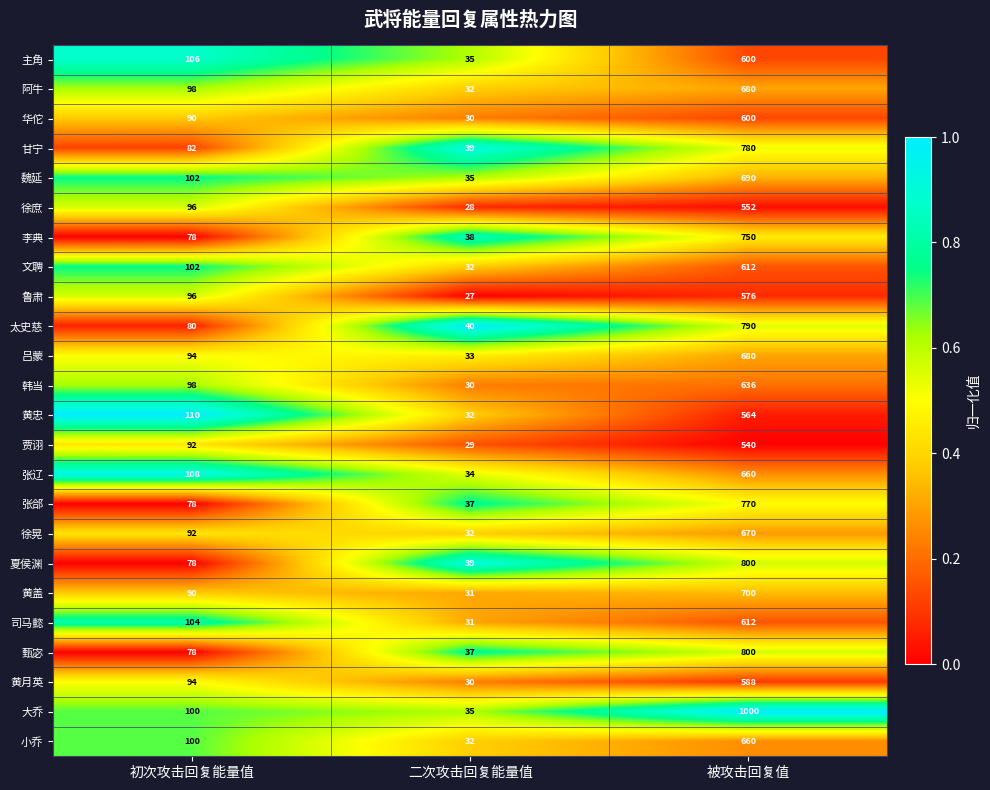

What is the total value across all series at 初次攻击回复能量值?

2246